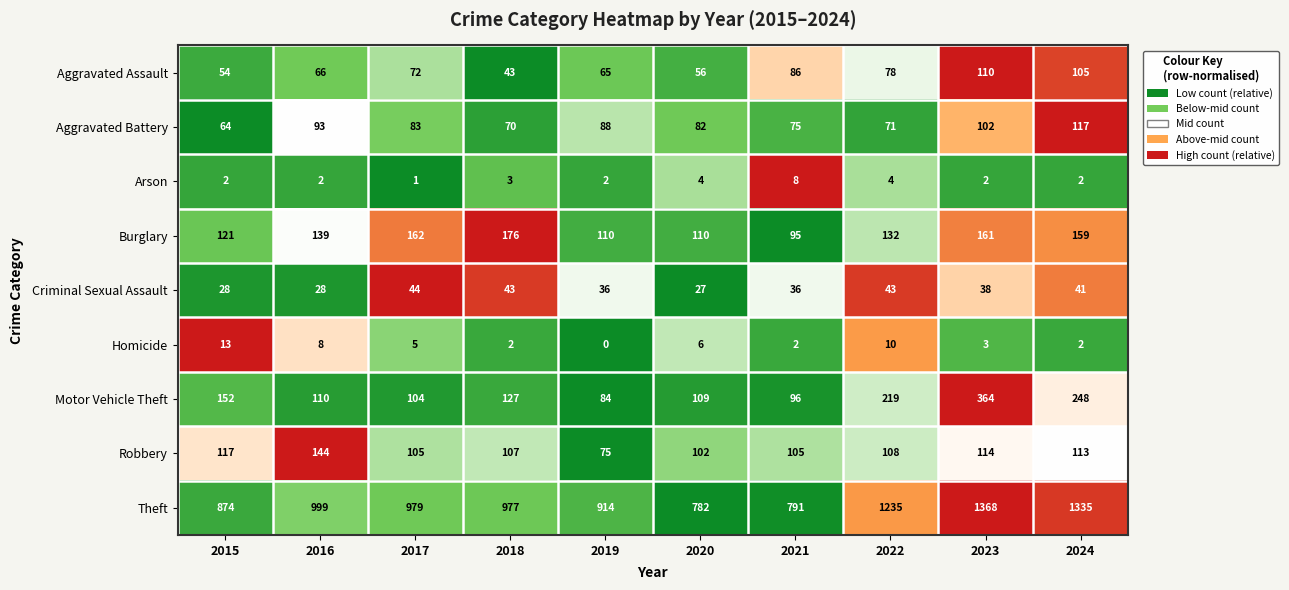

Between 2019 and 2021, which series saw the biggest shift?

Theft